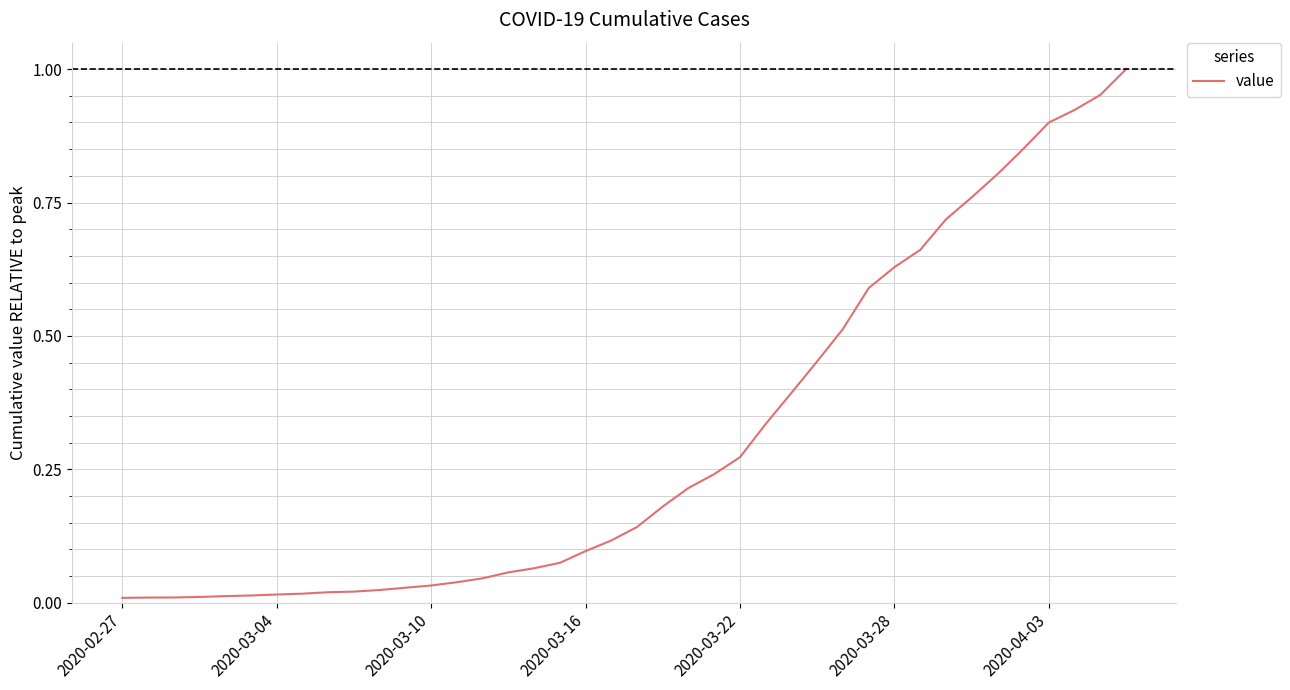

How many series are shown in this chart?

1